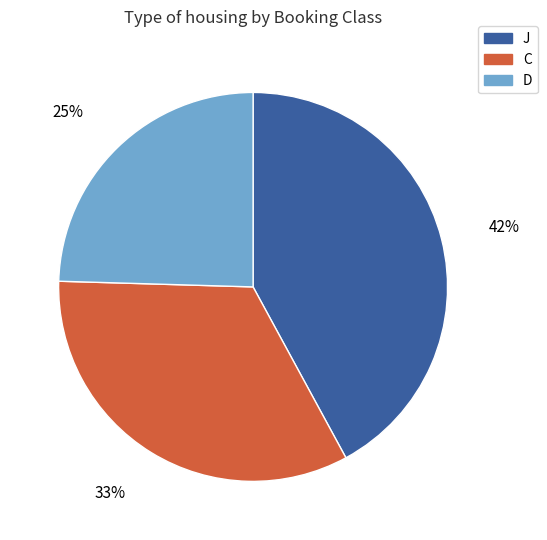

To the nearest percent, what is the average slice percentage?

33%